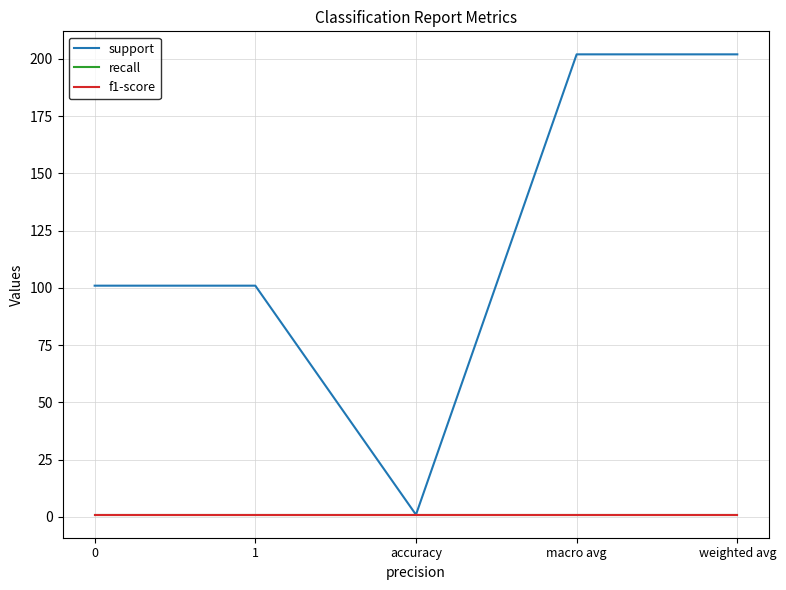

What is the label of the 4th point from the right?

1